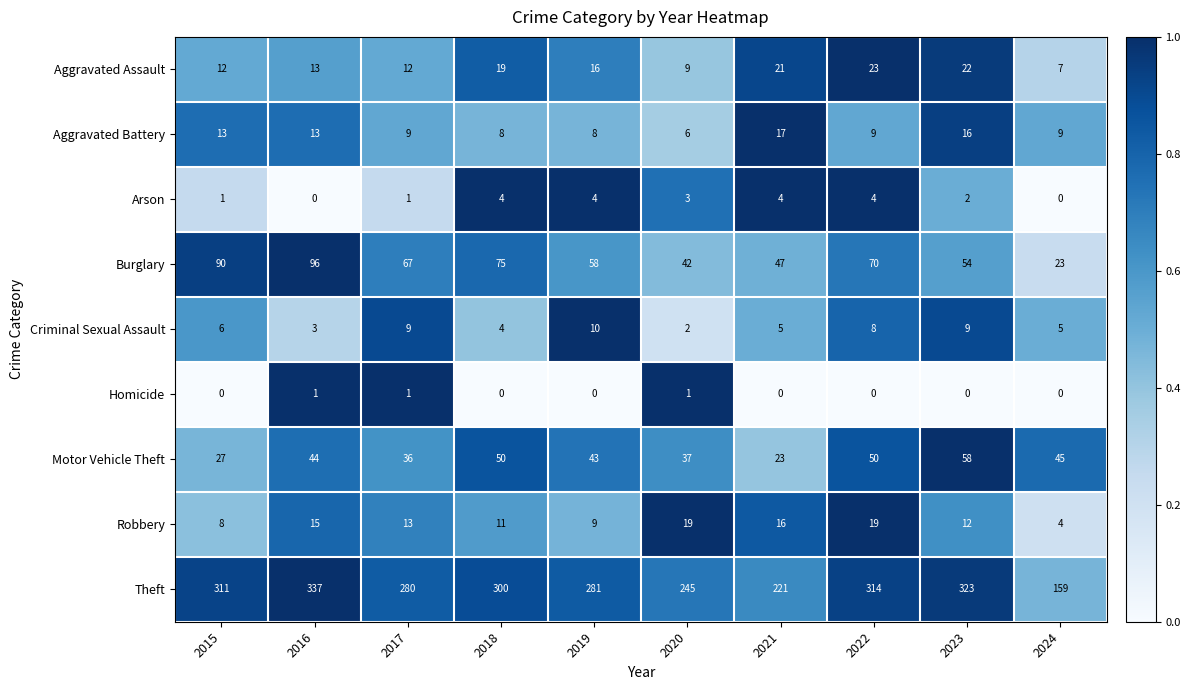

At which category is the sum across all series the highest?

2016